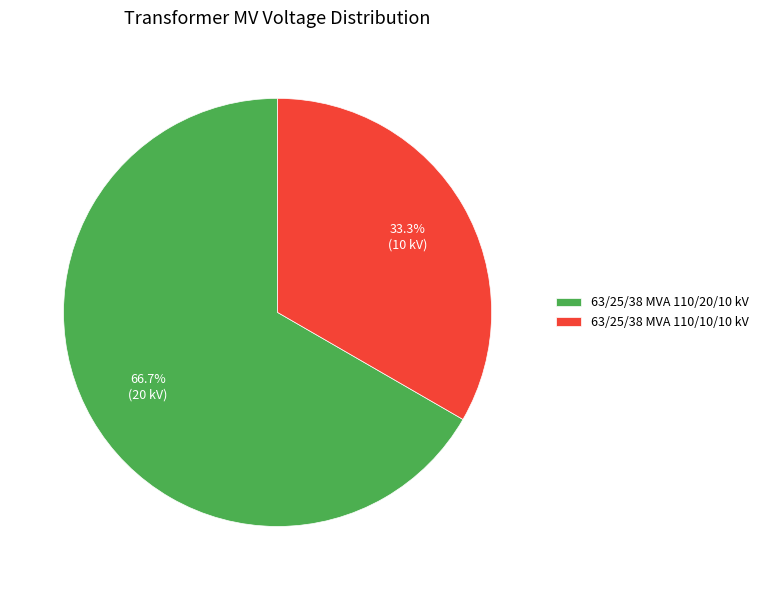

What is the largest slice in the pie chart?

63/25/38 MVA 110/20/10 kV